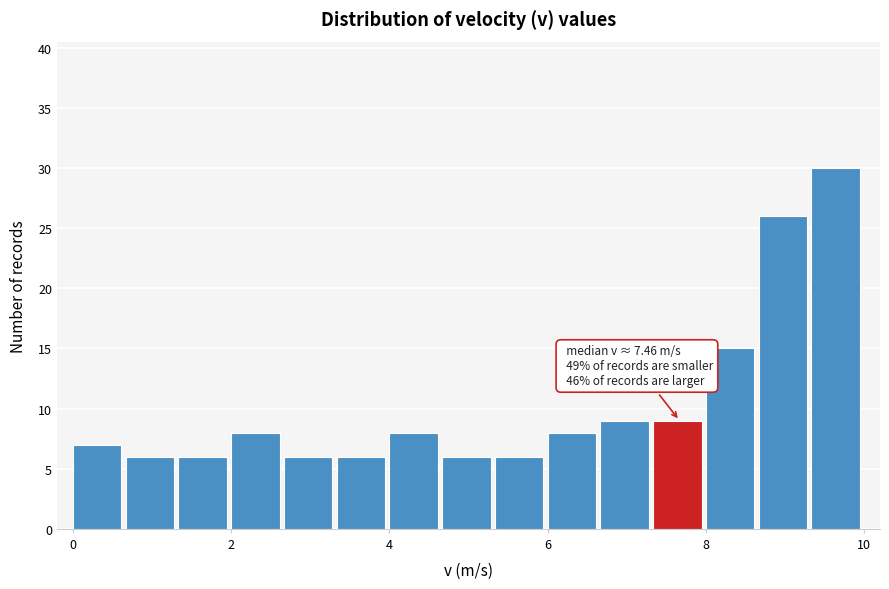

Around what value on the x-axis is the tallest bar? Give the approximate position of its centre, as read against the axis.

9.6